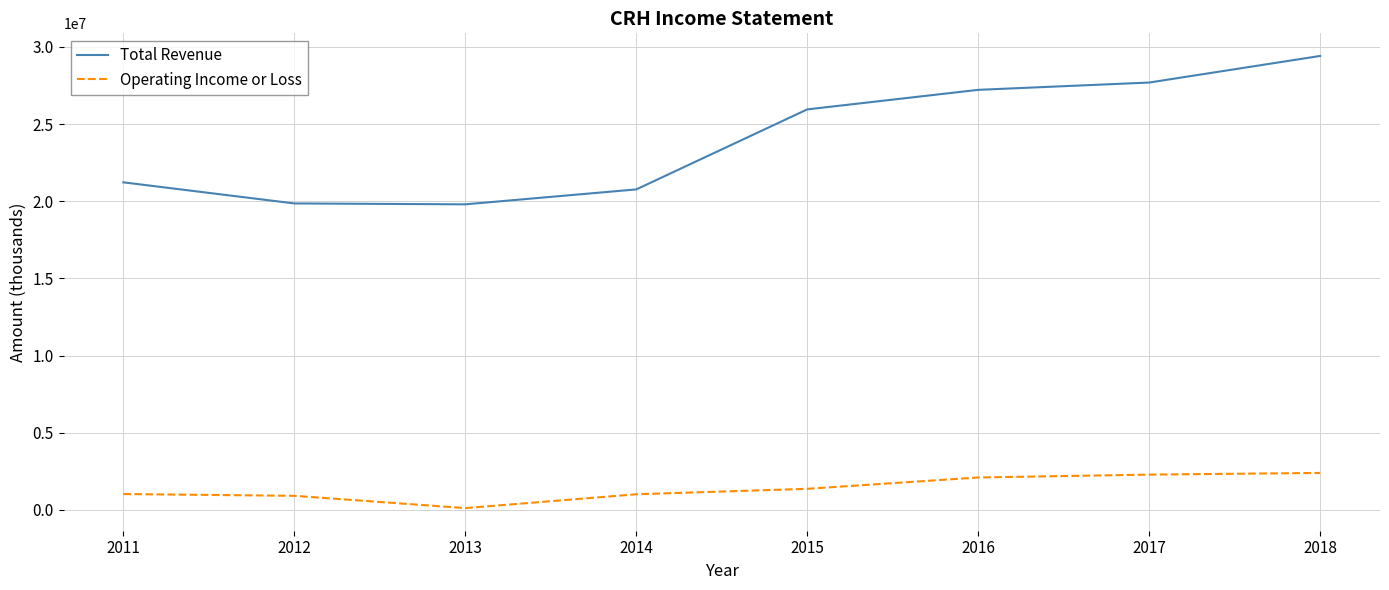

What is the minimum value shown in the chart?

109800